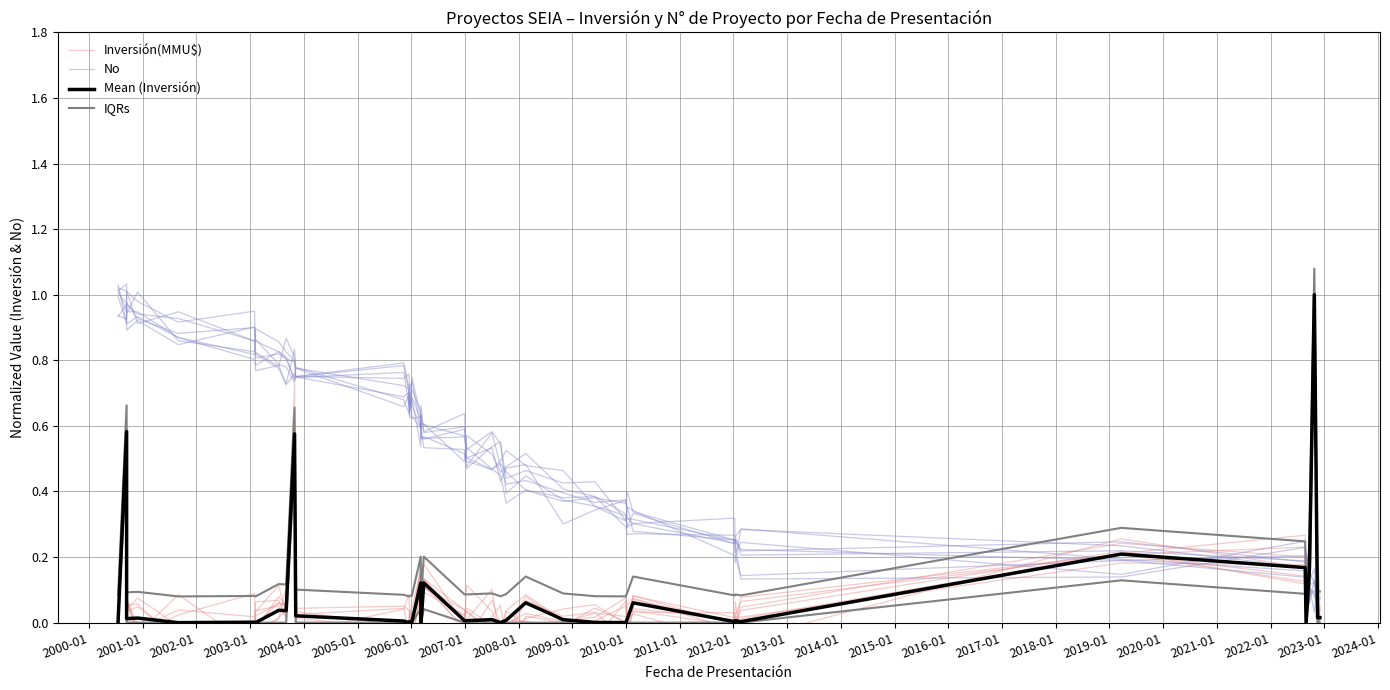

What is the highest value of the Mean (Inversión) series?

1.0